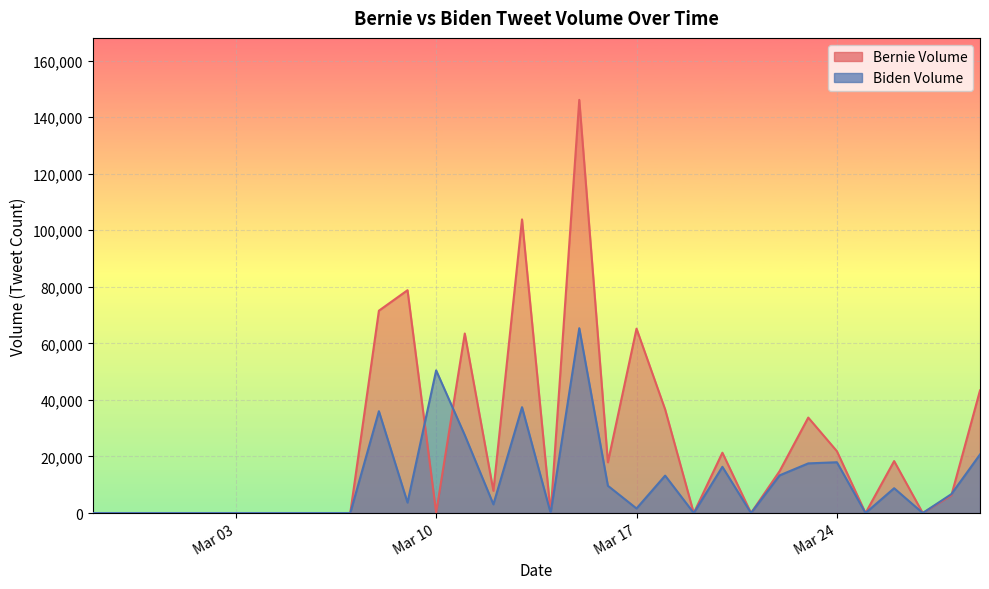

How many interior local peaks does the Biden Volume series have?

8